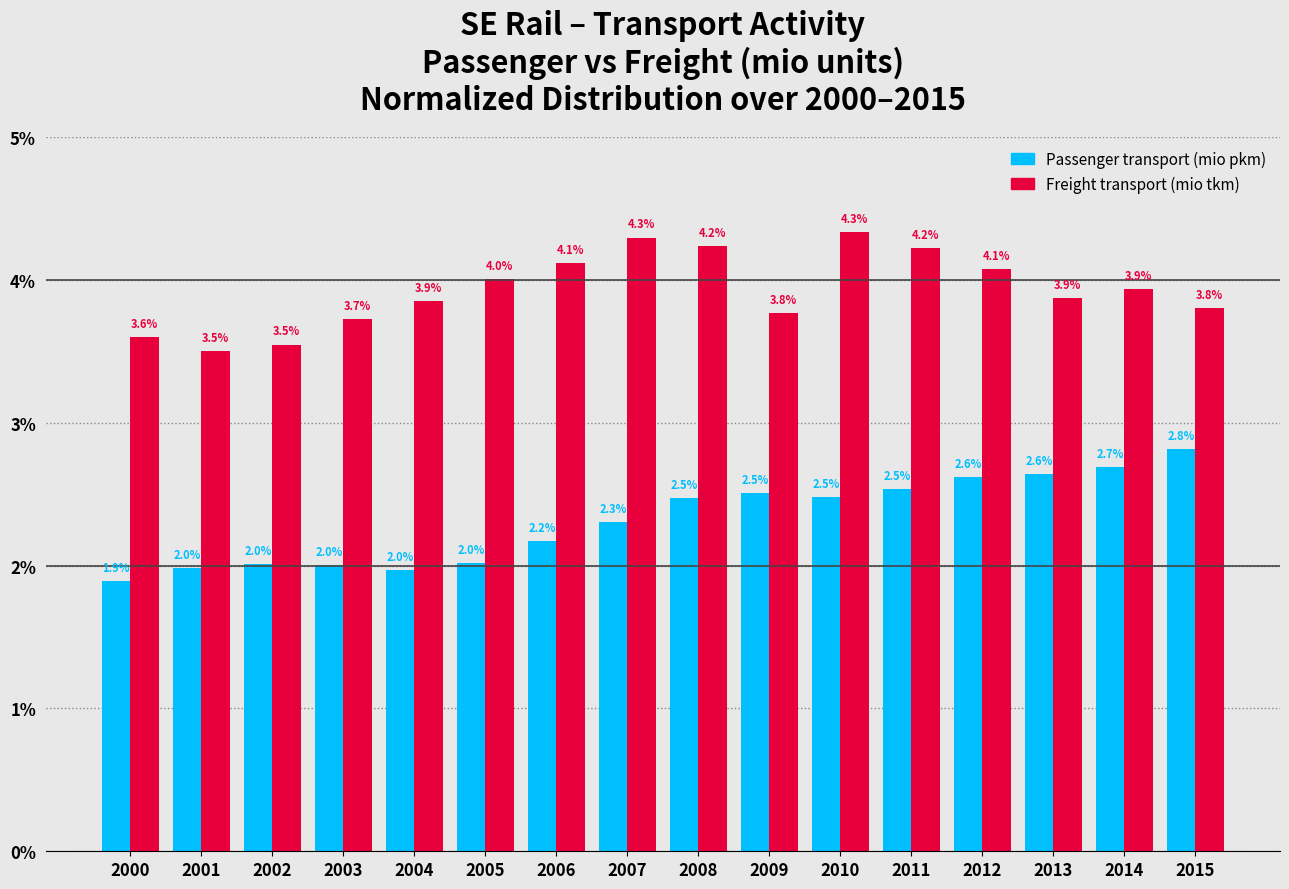

Reading left to right, extract all data points from this chart.

Passenger transport (mio pkm): 1.9	2.0	2.0	2.0	2.0	2.0	2.2	2.3	2.5	2.5	2.5	2.5	2.6	2.6	2.7	2.8
Freight transport (mio tkm): 3.6	3.5	3.5	3.7	3.9	4.0	4.1	4.3	4.2	3.8	4.3	4.2	4.1	3.9	3.9	3.8